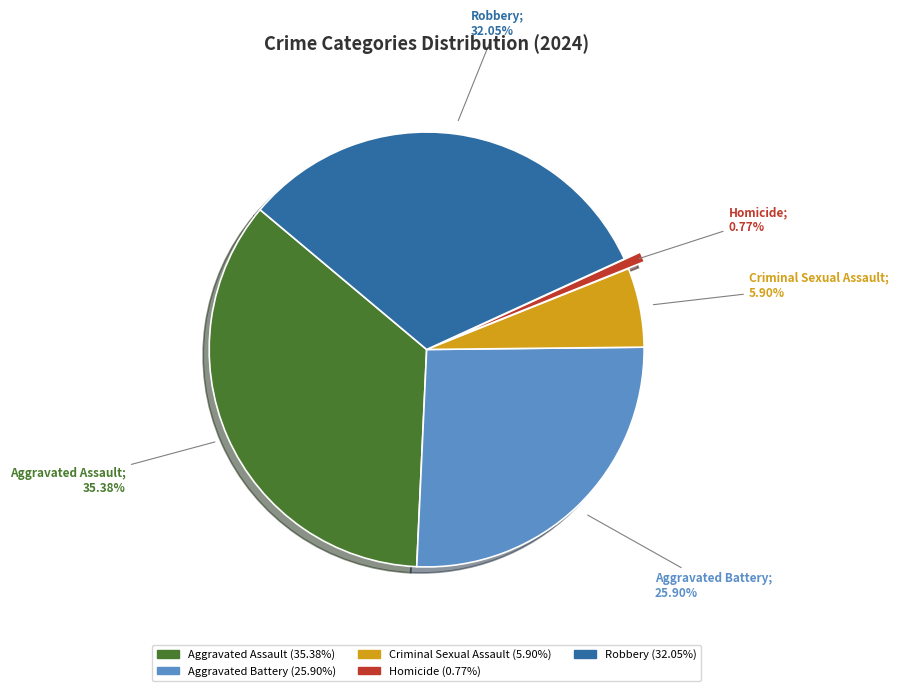

Between Aggravated Assault and Criminal Sexual Assault, which is larger?

Aggravated Assault